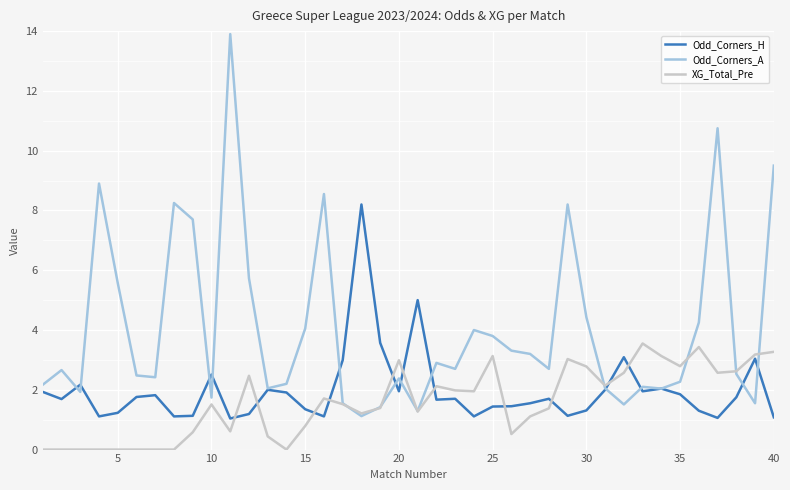

How many values in the XG_Total_Pre series exceed 1?

26